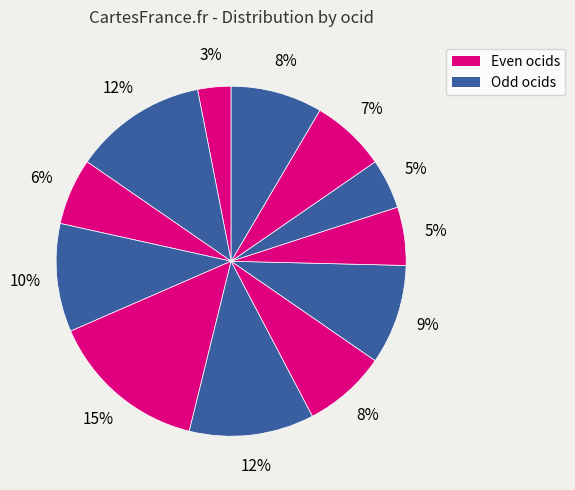

Count the number of slices in the pie.

12